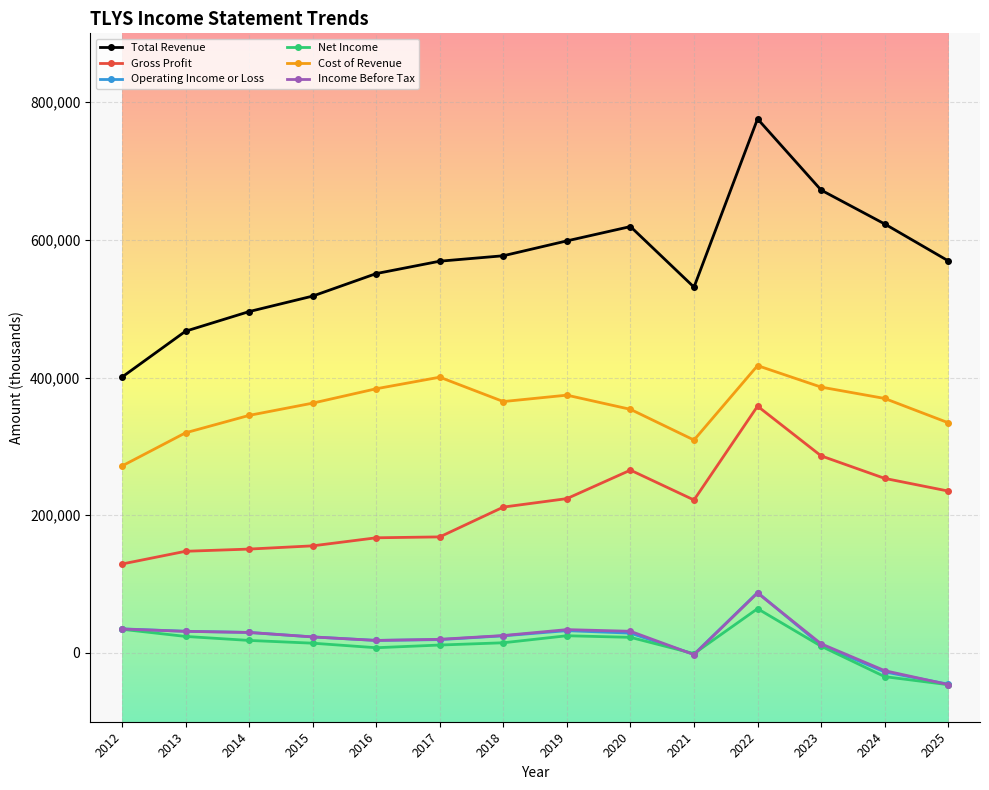

Which series has the largest range (max minus min)?

Total Revenue